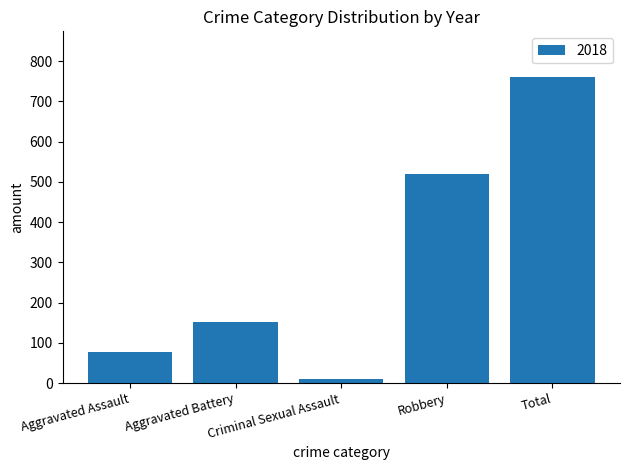

The value at Aggravated Assault is 112. True or false?

False